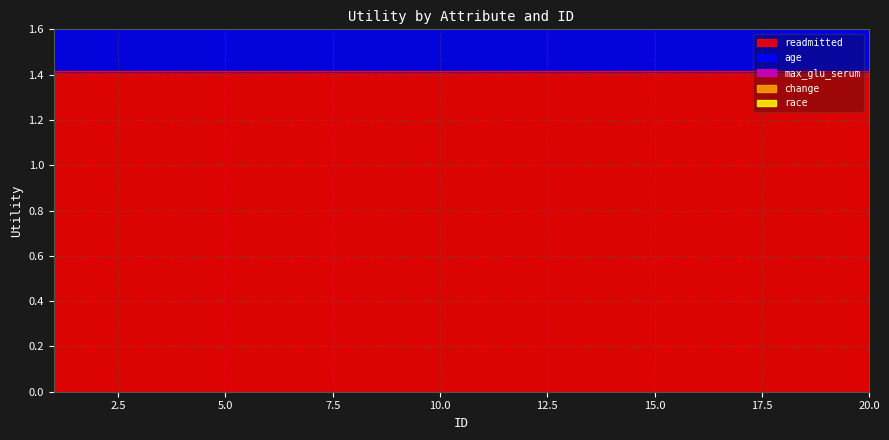

True or false: max_glu_serum and change intersect in this chart.

False